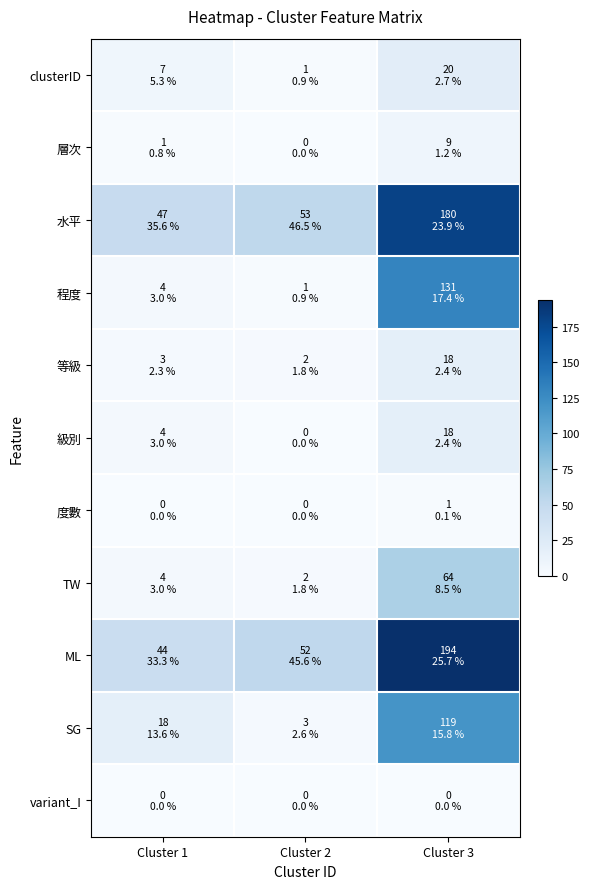

Reading right to left, extract all data points from this chart.

clusterID: Cluster 3=20	Cluster 2=1	Cluster 1=7
層次: Cluster 3=9	Cluster 2=0	Cluster 1=1
水平: Cluster 3=180	Cluster 2=53	Cluster 1=47
程度: Cluster 3=131	Cluster 2=1	Cluster 1=4
等級: Cluster 3=18	Cluster 2=2	Cluster 1=3
級別: Cluster 3=18	Cluster 2=0	Cluster 1=4
度數: Cluster 3=1	Cluster 2=0	Cluster 1=0
TW: Cluster 3=64	Cluster 2=2	Cluster 1=4
ML: Cluster 3=194	Cluster 2=52	Cluster 1=44
SG: Cluster 3=119	Cluster 2=3	Cluster 1=18
variant_I: Cluster 3=0	Cluster 2=0	Cluster 1=0